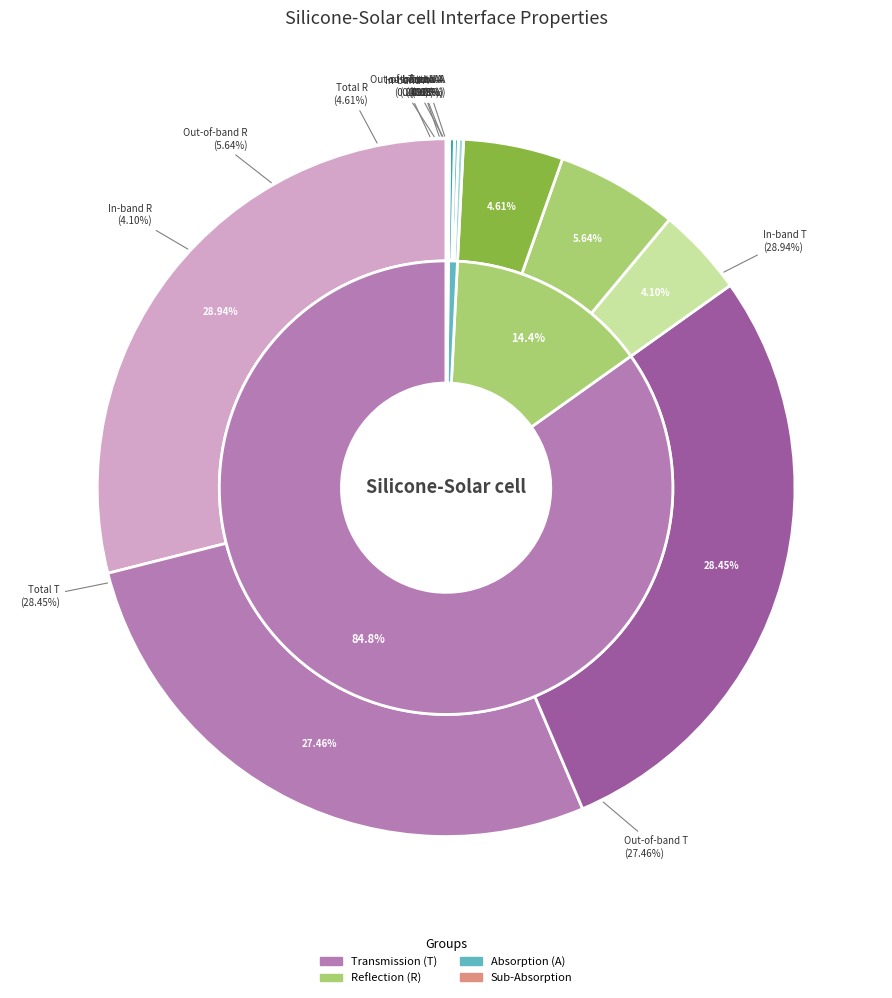

Is there a majority slice in this chart?

No